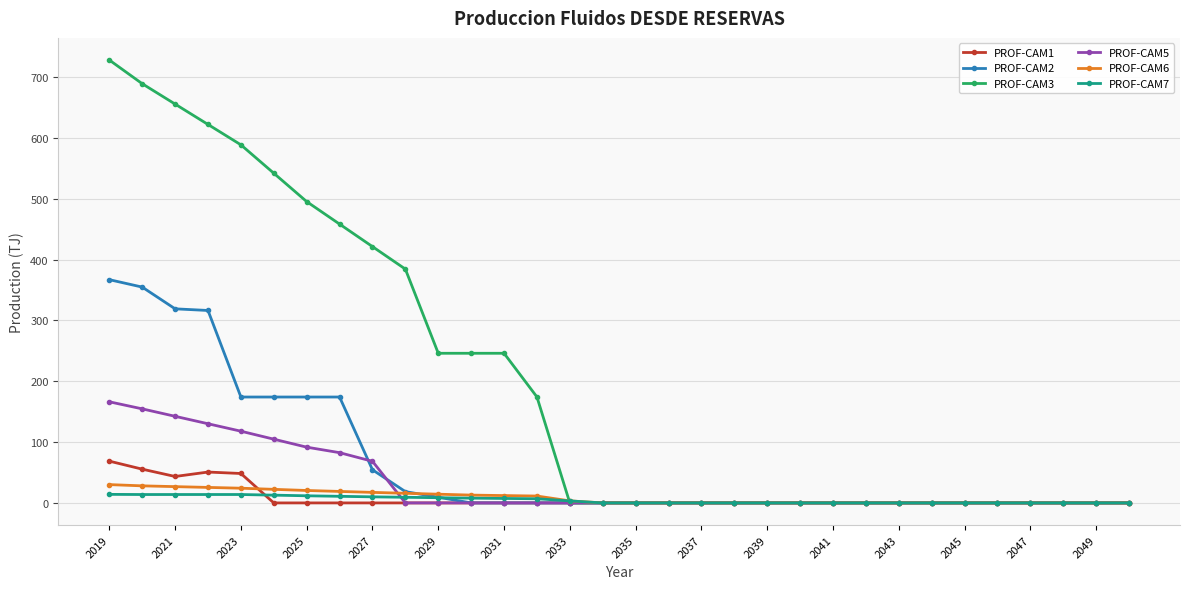

Which series has the largest total across all categories?

PROF-CAM3